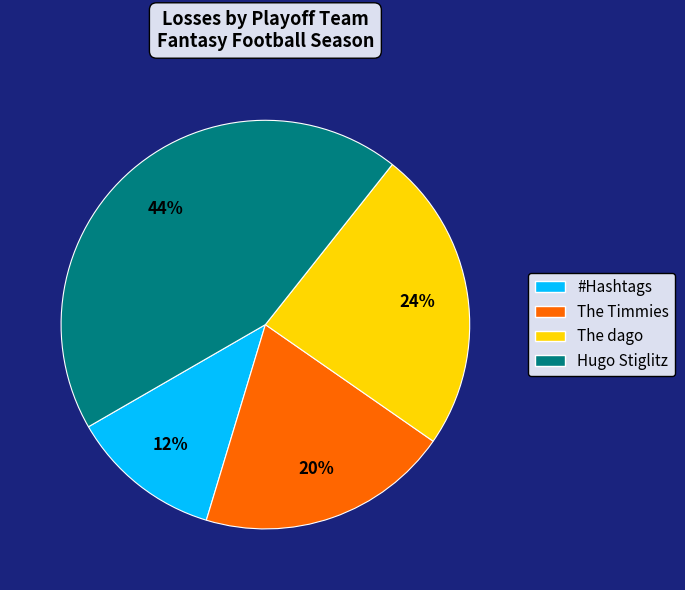

What percentage is the The dago slice, to the nearest percent?

24%